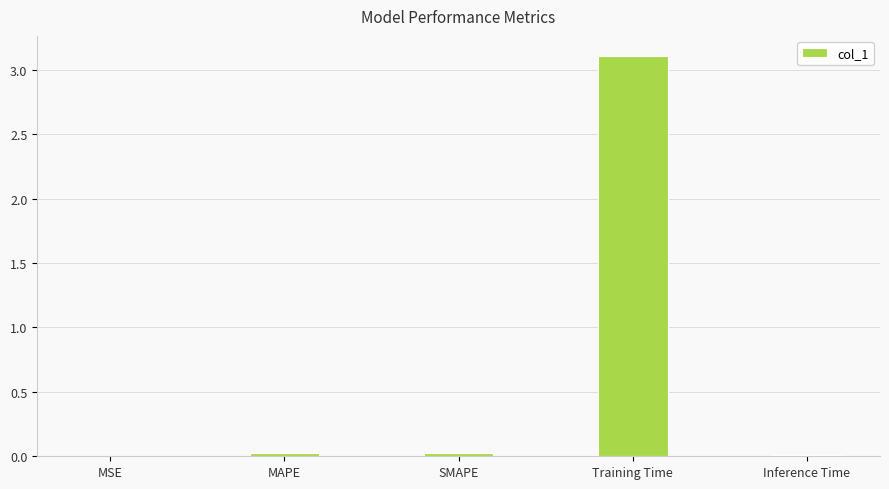

Which label corresponds to the largest value in the chart?

Training Time